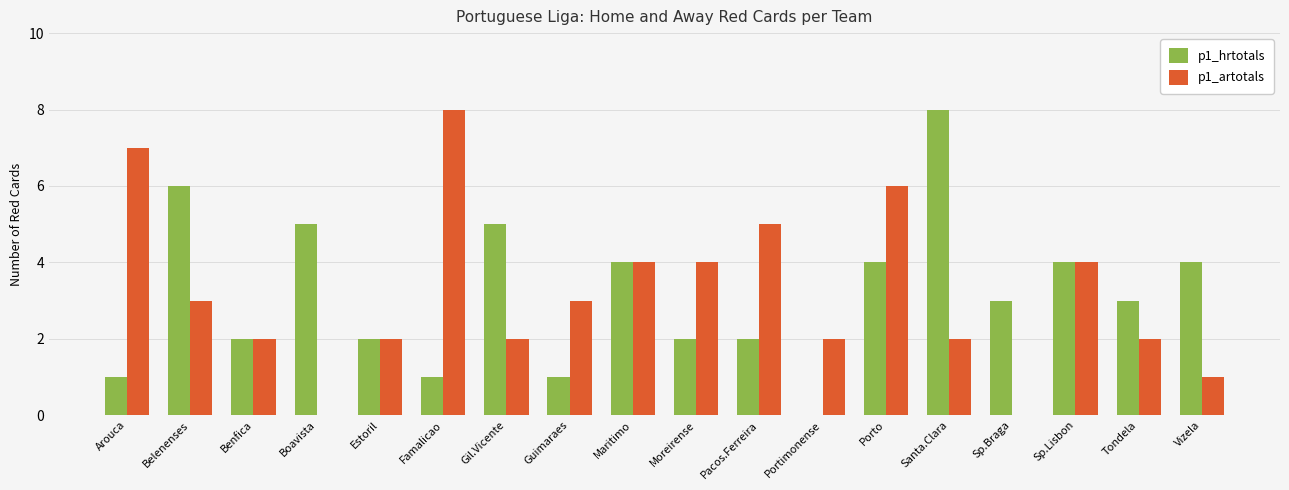

What is the total value across all series at Santa.Clara?

10